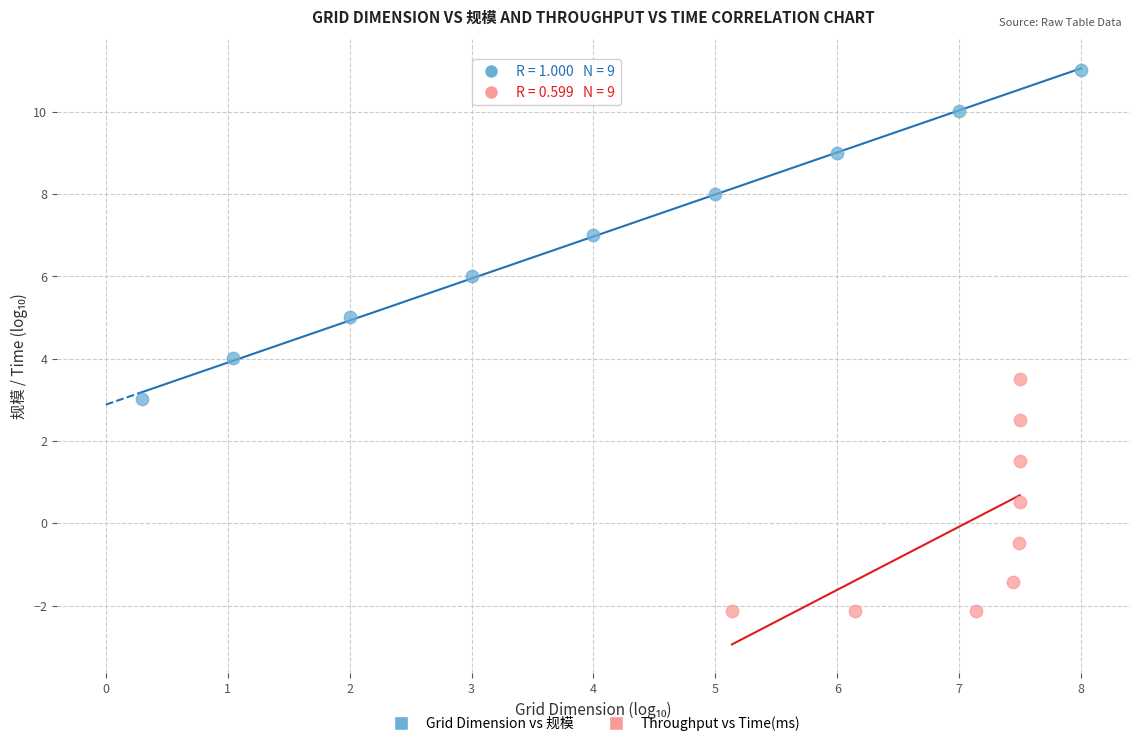

Which series has the largest Y range (max minus min)?

Grid Dimension vs 规模